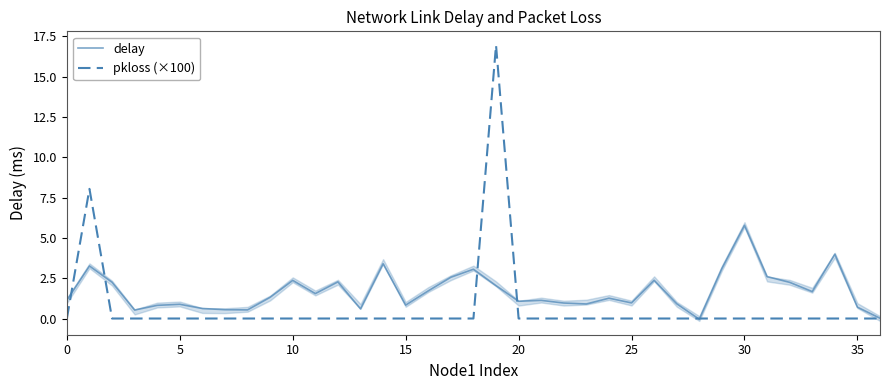

The pkloss (×100) series shows 9.7 at 33. True or false?

False